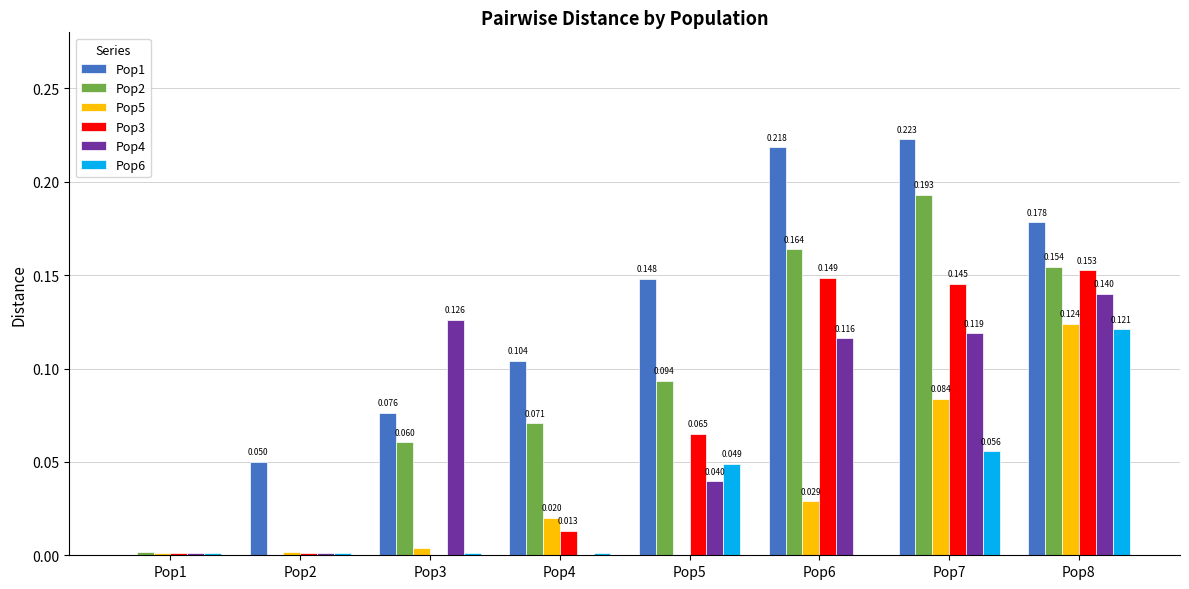

Which series has the largest total across all categories?

Pop1